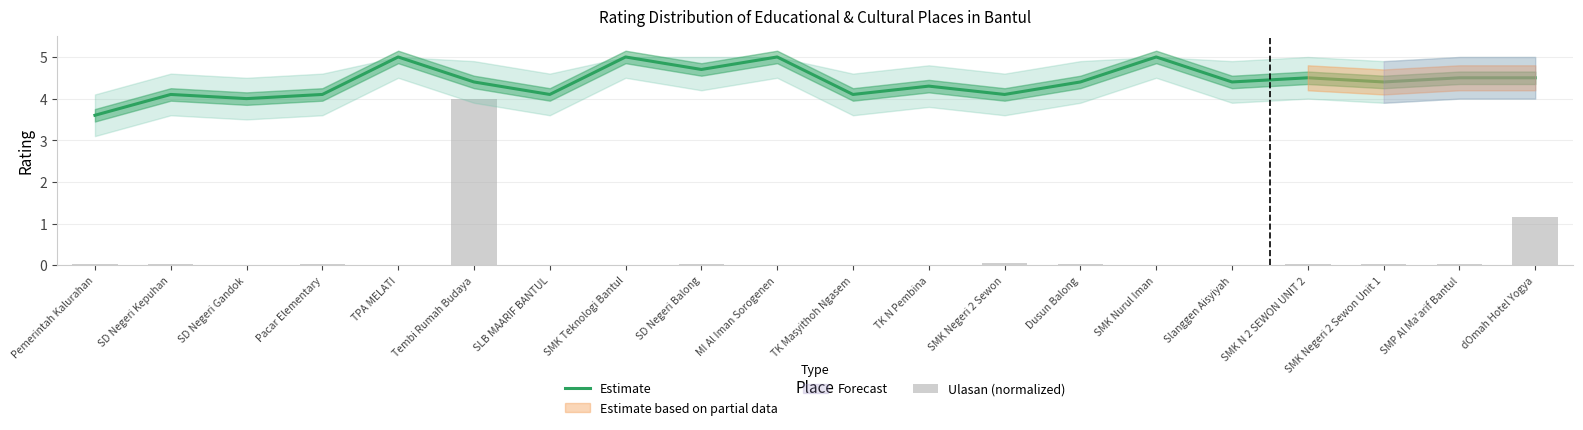

The value of Estimate at SMK Nurul Iman is 8.3. True or false?

False